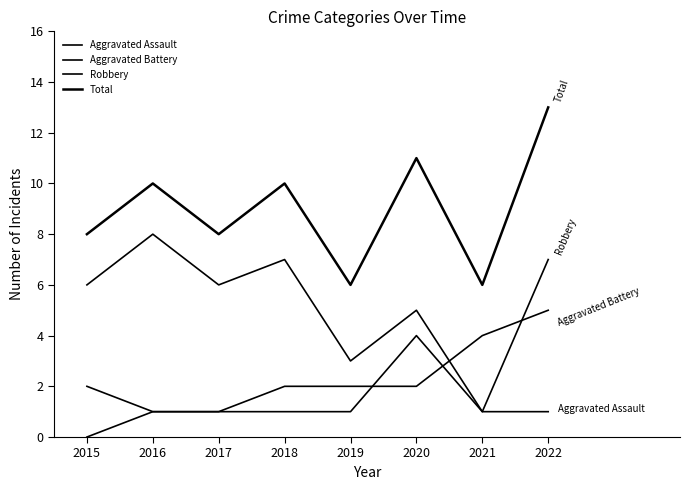

Does the chart have visible grid lines?

No